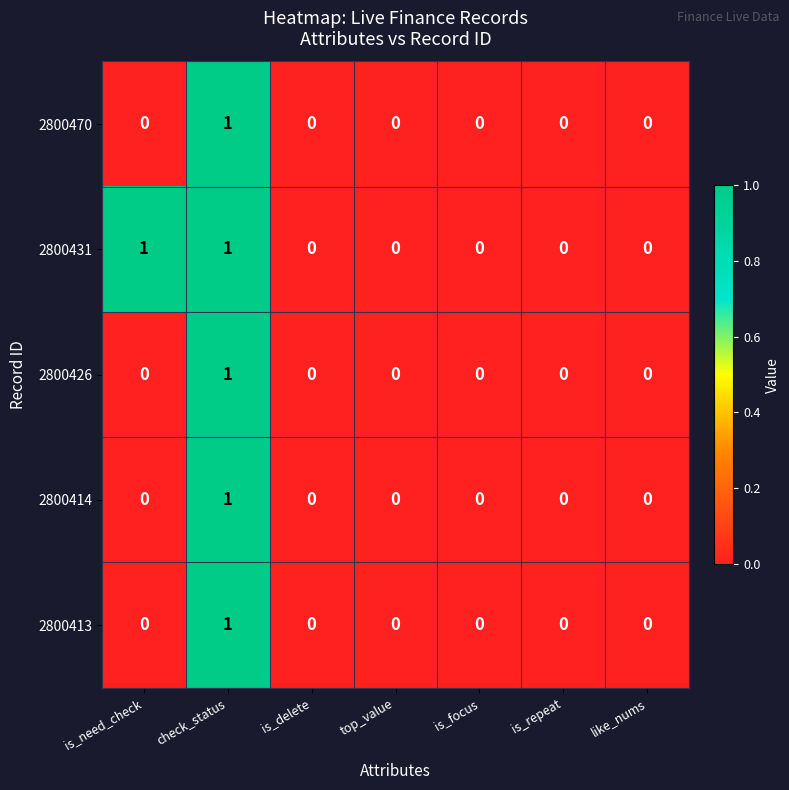

At which label does 2800414 reach its peak?

check_status